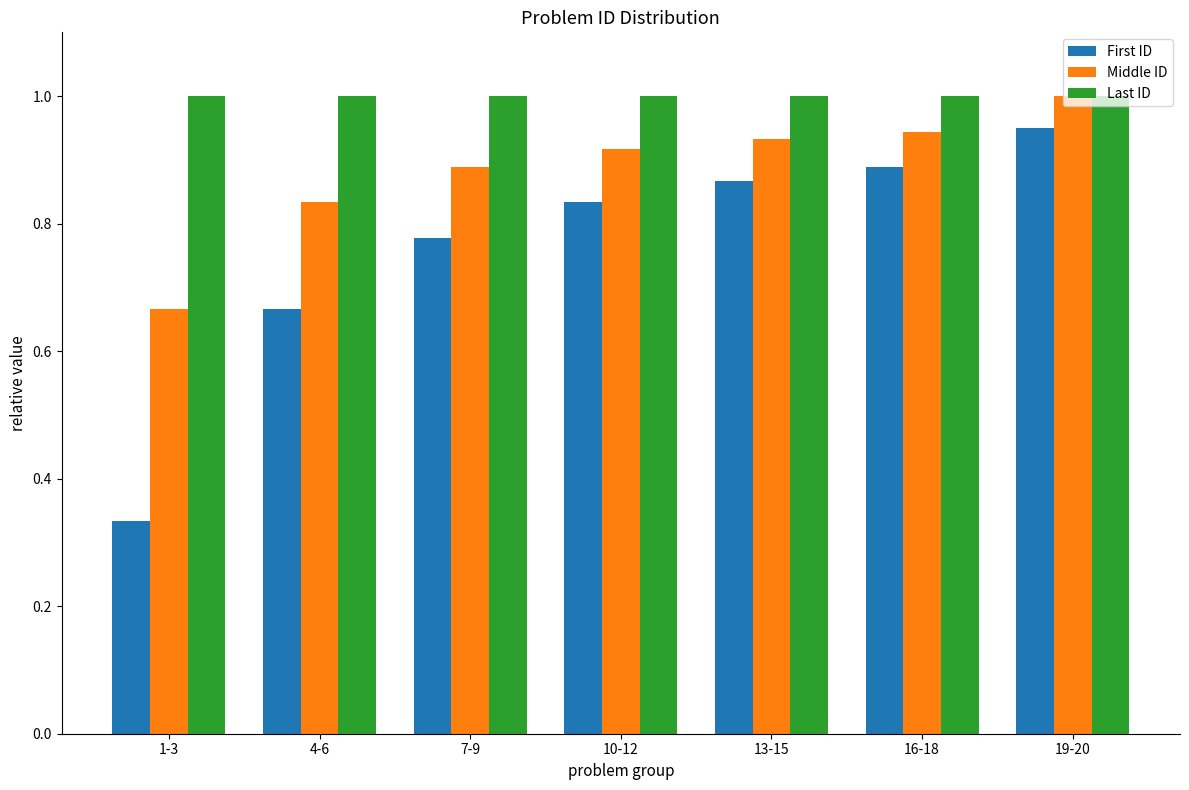

The Last ID series shows 0.4 at 7-9. True or false?

False